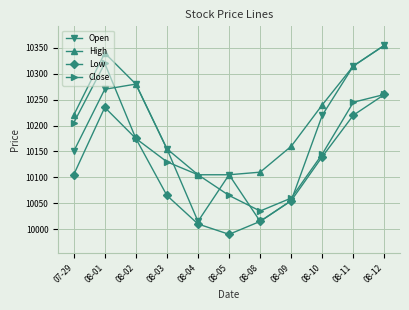

What is the highest value of the Close series?

10320